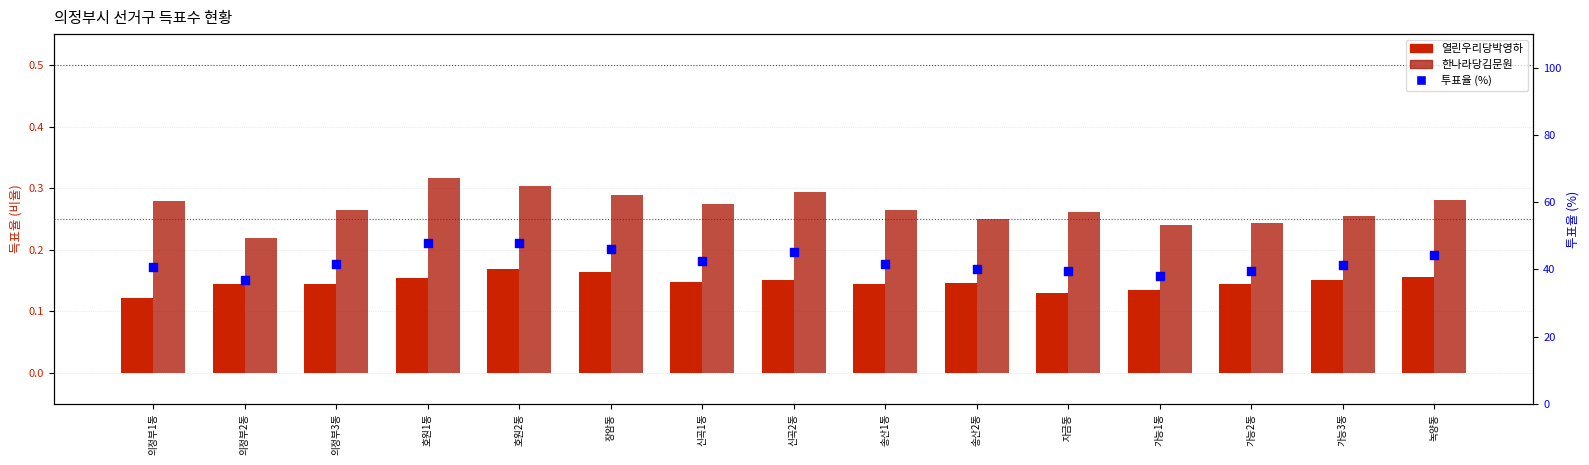

Which series reaches the maximum Y coordinate?

투표율 (%)